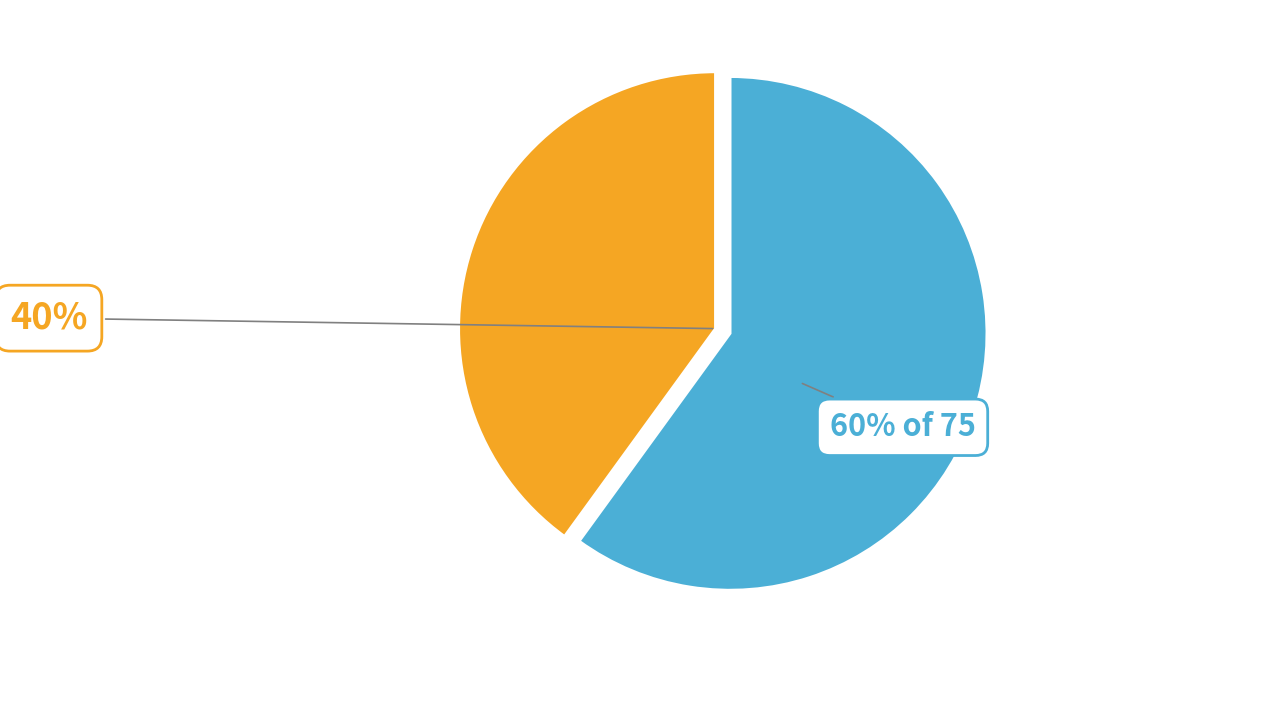

To the nearest percent, what is the average slice percentage?

50%